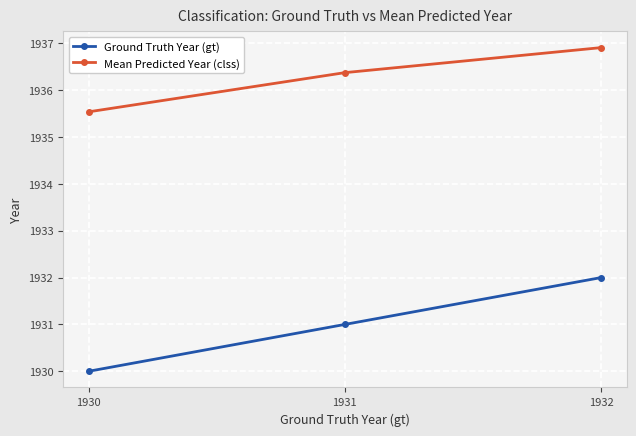

Which series changed the most between 1930 and 1931?

Ground Truth Year (gt)